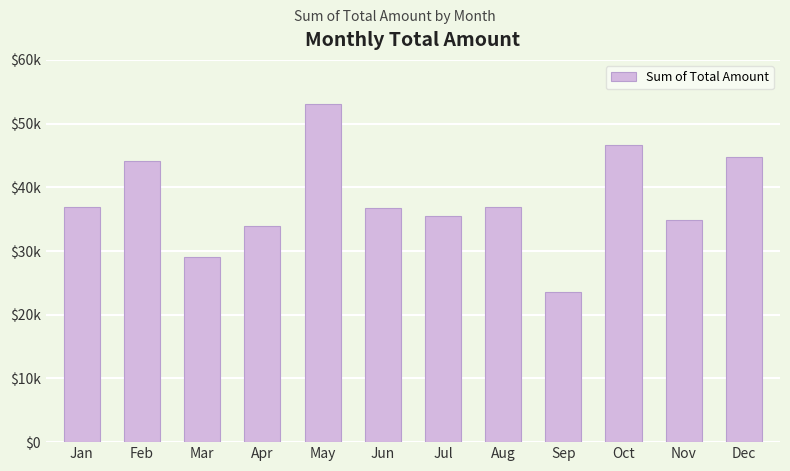

What is the difference between the second highest and minimum values?

22960